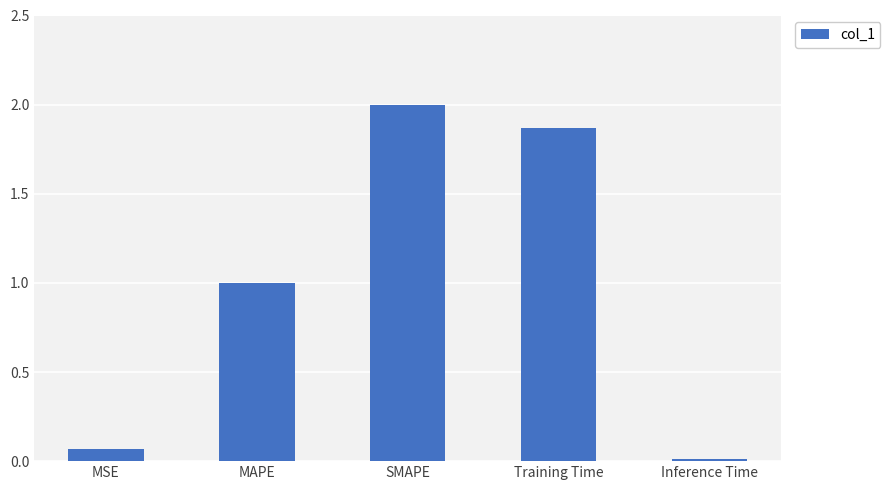

What is the sum of the values at MAPE and MSE?

1.1